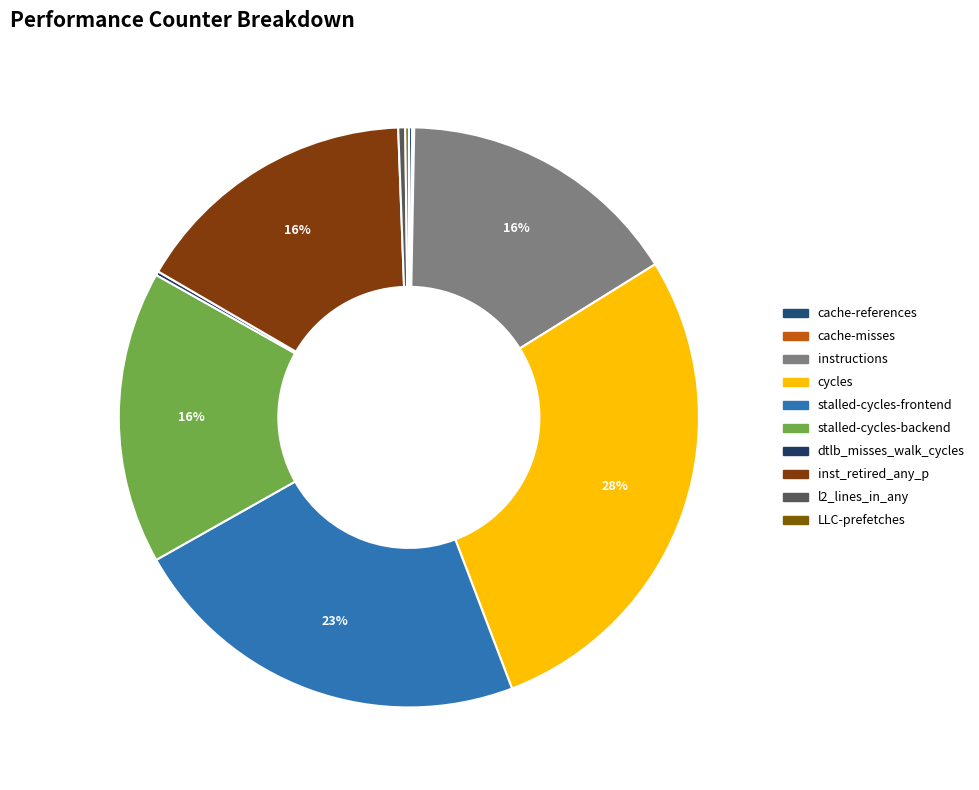

Is there a majority slice in this chart?

No